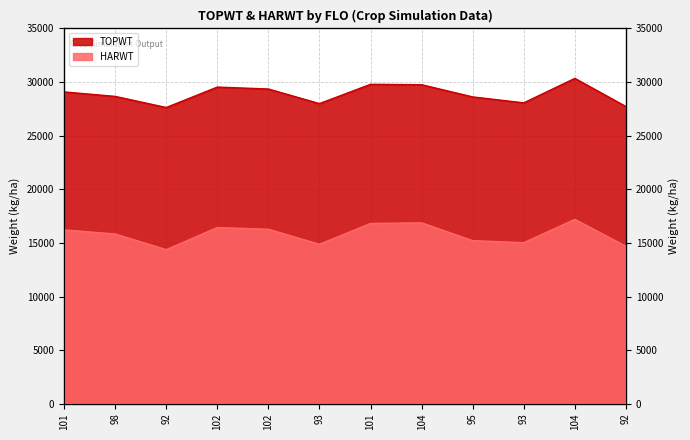

At which label does TOPWT first exceed 29085?

102